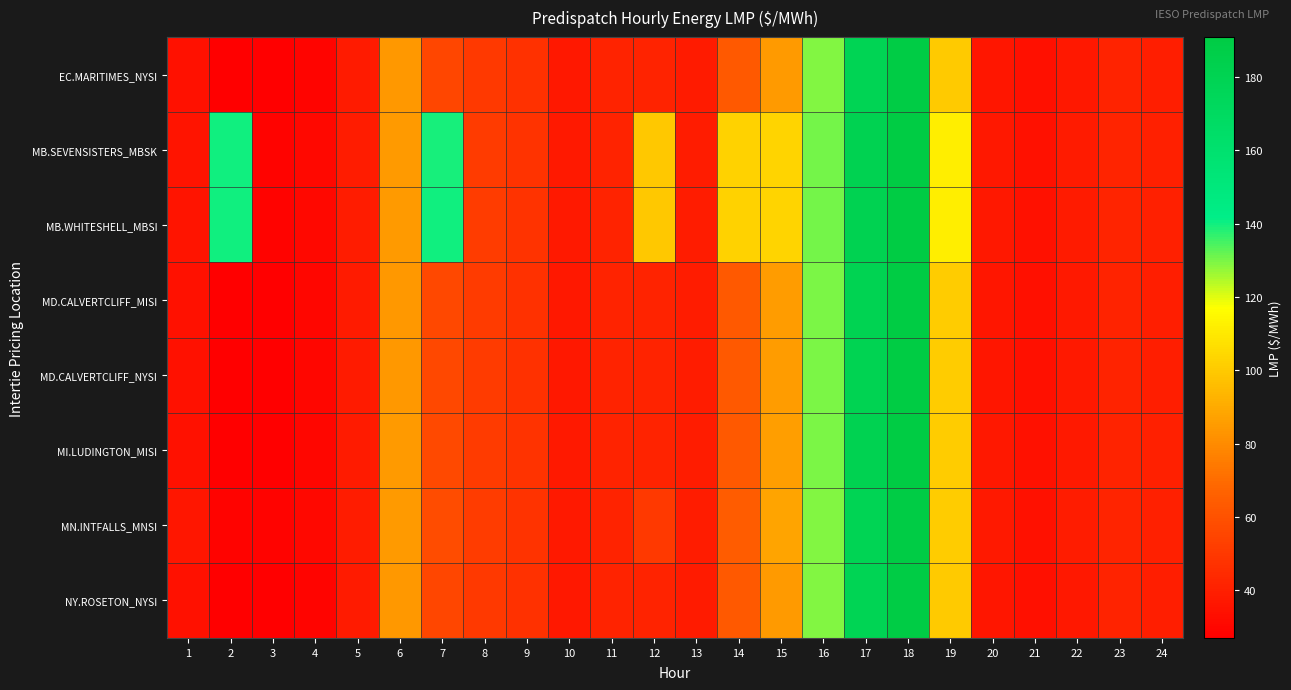

Reading left to right, what are all the values shown in this chart?

EC.MARITIMES_NYSI: 1=34.2	2=27.1	3=27.1	4=29.6	5=38.0	6=84.0	7=55.9	8=50.4	9=47.0	10=37.0	11=41.3	12=41.4	13=38.5	14=62.9	15=85.2	16=129.1	17=179.3	18=189.4	19=100.4	20=36.4	21=33.8	22=37.1	23=41.1	24=39.6
MB.SEVENSISTERS_MBSK: 1=35.7	2=140.2	3=28.5	4=30.6	5=38.9	6=84.8	7=139.3	8=51.0	9=47.7	10=37.5	11=41.3	12=99.5	13=39.0	14=103.0	15=103.4	16=130.7	17=181.1	18=190.9	19=111.6	20=37.2	21=34.6	22=38.4	23=42.0	24=40.2
MB.WHITESHELL_MBSI: 1=35.7	2=140.2	3=28.5	4=30.6	5=39.0	6=84.9	7=140.2	8=51.8	9=47.7	10=37.5	11=41.3	12=99.5	13=39.0	14=103.0	15=103.4	16=130.7	17=181.1	18=190.9	19=111.6	20=37.2	21=34.6	22=38.5	23=42.0	24=40.2
MD.CALVERTCLIFF_MISI: 1=34.5	2=27.3	3=27.4	4=29.8	5=38.3	6=84.4	7=56.4	8=50.8	9=47.3	10=37.2	11=41.5	12=41.6	13=38.7	14=63.1	15=85.8	16=129.5	17=180.0	18=189.8	19=100.7	20=36.5	21=34.0	22=37.3	23=41.4	24=39.8
MD.CALVERTCLIFF_NYSI: 1=34.5	2=27.3	3=27.4	4=29.8	5=38.3	6=84.4	7=56.4	8=50.8	9=47.3	10=37.2	11=41.5	12=41.6	13=38.7	14=63.1	15=85.8	16=129.5	17=180.0	18=189.8	19=100.7	20=36.5	21=34.0	22=37.3	23=41.4	24=39.8
MI.LUDINGTON_MISI: 1=34.6	2=27.4	3=27.6	4=30.0	5=38.5	6=84.7	7=56.9	8=51.1	9=47.6	10=37.4	11=41.7	12=41.7	13=38.8	14=63.3	15=86.3	16=130.0	17=180.9	18=190.0	19=101.0	20=36.7	21=34.3	22=37.6	23=41.6	24=40.1
MN.INTFALLS_MNSI: 1=36.2	2=28.9	3=28.9	4=30.8	5=39.0	6=84.7	7=58.2	8=51.7	9=47.7	10=37.6	11=41.2	12=50.2	13=39.1	14=64.2	15=87.9	16=129.0	17=178.2	18=189.1	19=100.9	20=37.4	21=34.6	22=38.8	23=42.3	24=40.4
NY.ROSETON_NYSI: 1=34.2	2=27.1	3=27.1	4=29.6	5=38.0	6=84.0	7=55.9	8=50.4	9=47.0	10=37.0	11=41.3	12=41.4	13=38.5	14=62.9	15=85.2	16=129.1	17=179.3	18=189.4	19=100.4	20=36.4	21=33.8	22=37.1	23=41.1	24=39.6